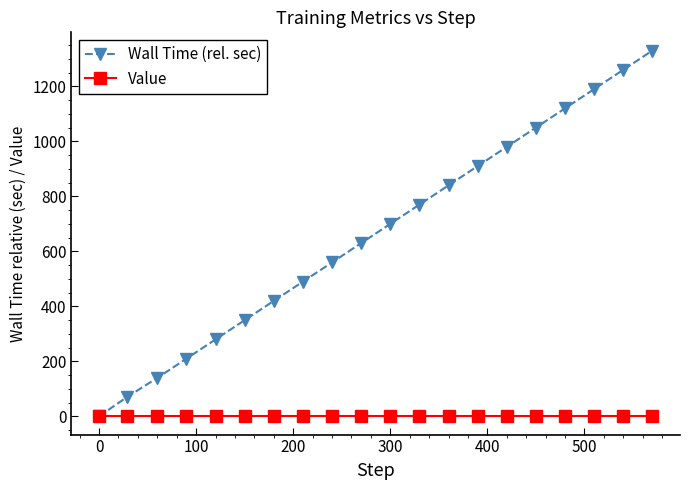

Which series has the widest spread of values?

Wall Time (rel. sec)